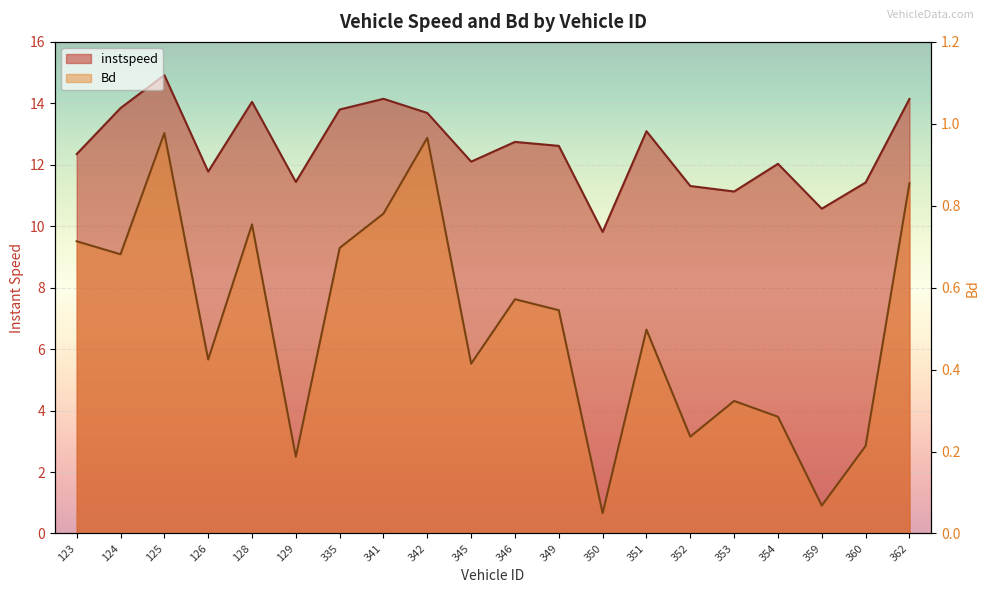

What is the spread (max minus min) of values at 362?

13.3